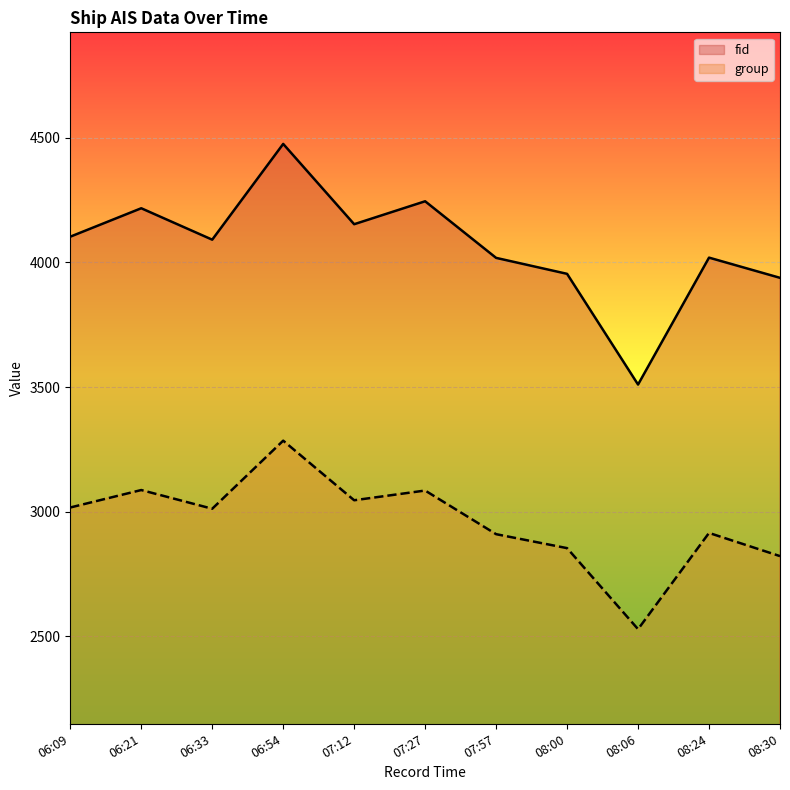

At which category is the sum across all series the highest?

06:54